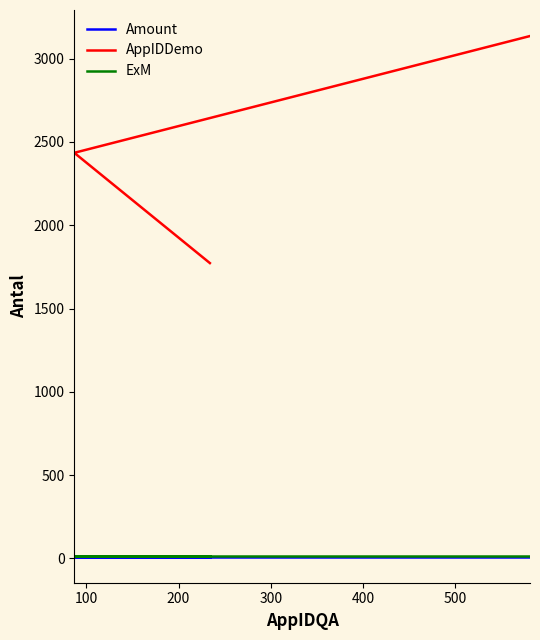

True or false: Amount and AppIDDemo intersect in this chart.

False